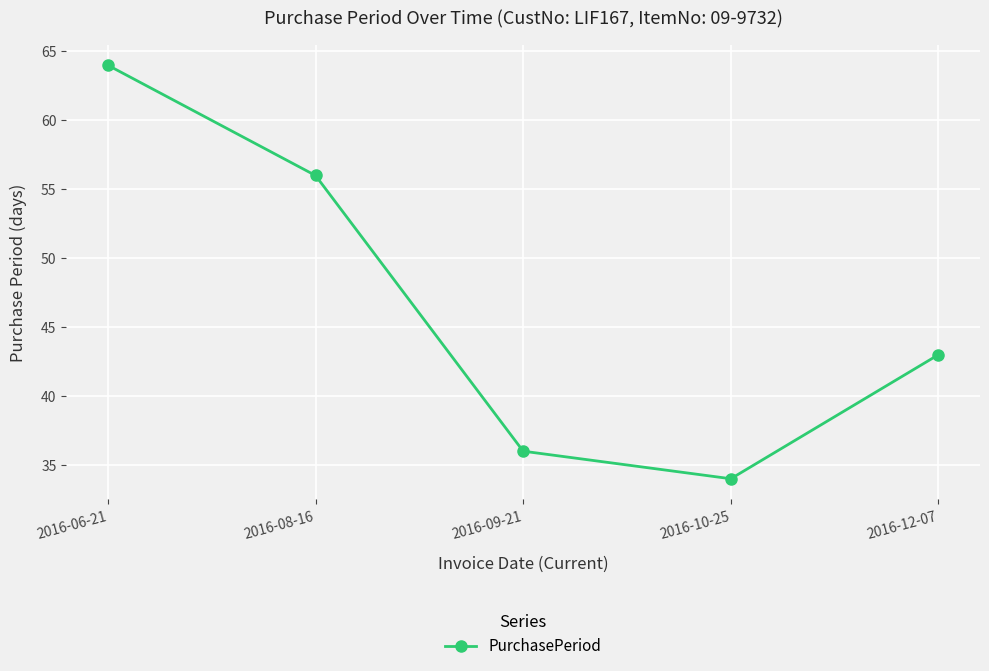

Rank the categories by value from lowest to highest.

2016-10-25, 2016-09-21, 2016-12-07, 2016-08-16, 2016-06-21